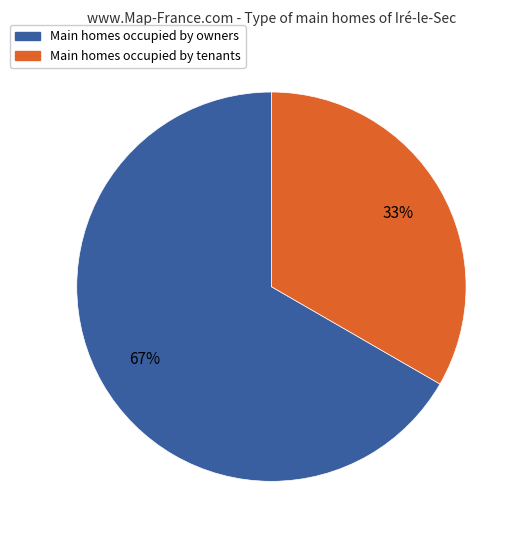

To the nearest percent, what is the average slice percentage?

50%